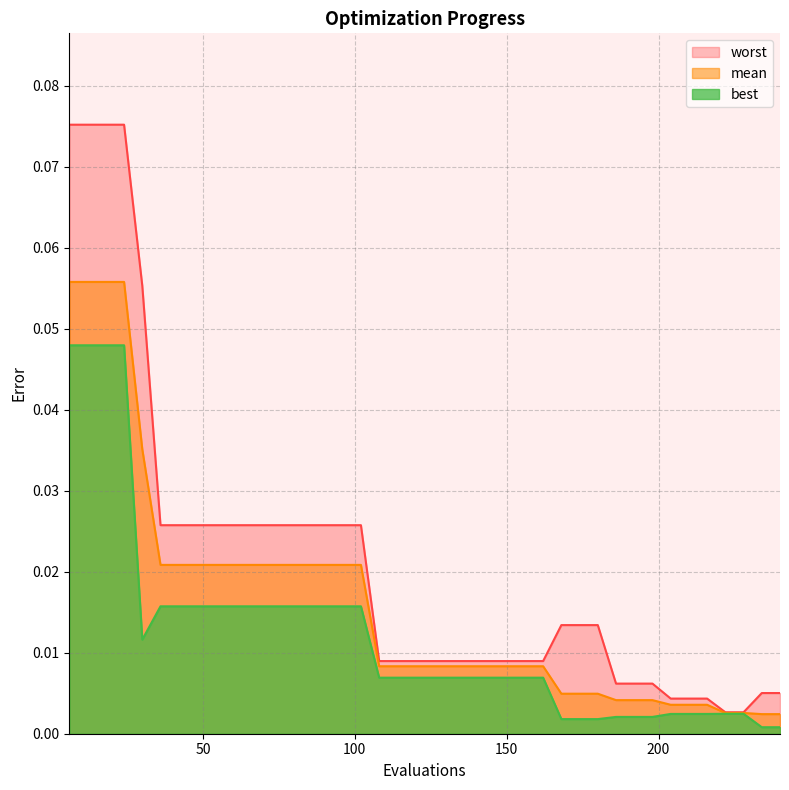

True or false: mean and best intersect in this chart.

False